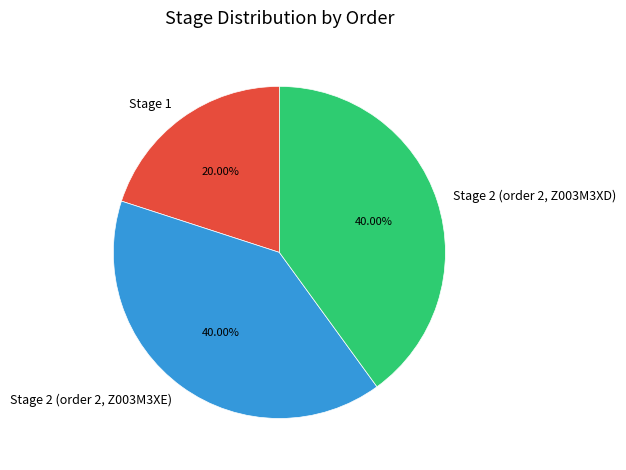

To the nearest percent, what percentage of the pie is Stage 2 (order 2, Z003M3XE)?

40%